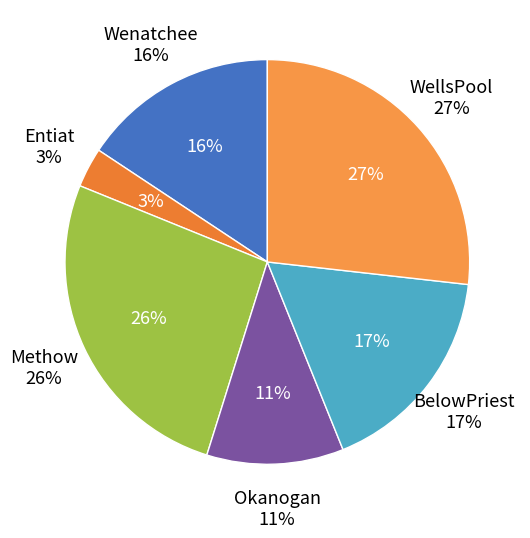

What is the smallest slice in the pie chart?

Entiat